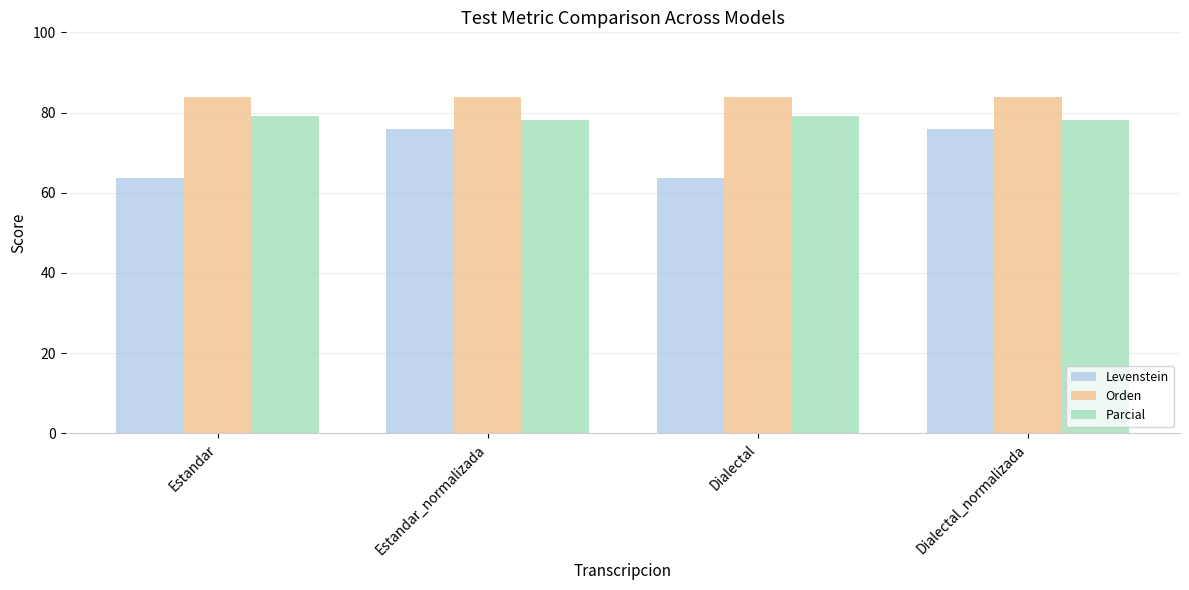

What is the greatest value displayed?

84.0